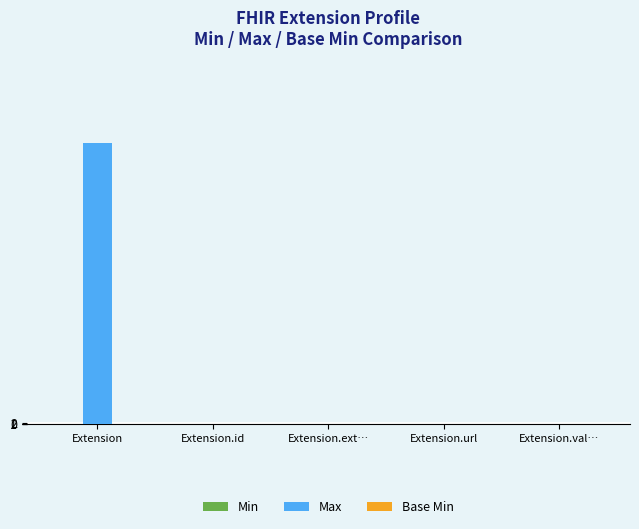

The Max series shows 1 at Extension.val…. True or false?

True